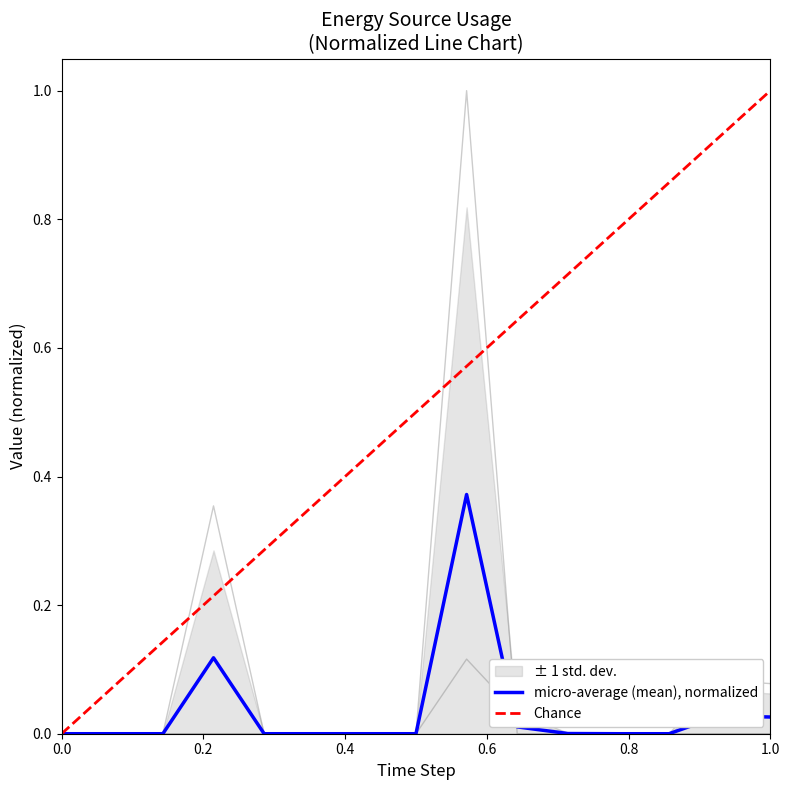

What is the difference between the maximum and minimum values in the Diesel Generator series?

0.4